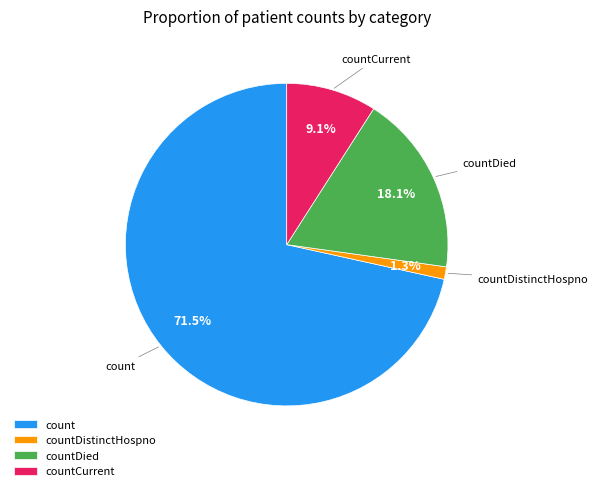

Which has a higher value, countDied or count?

count